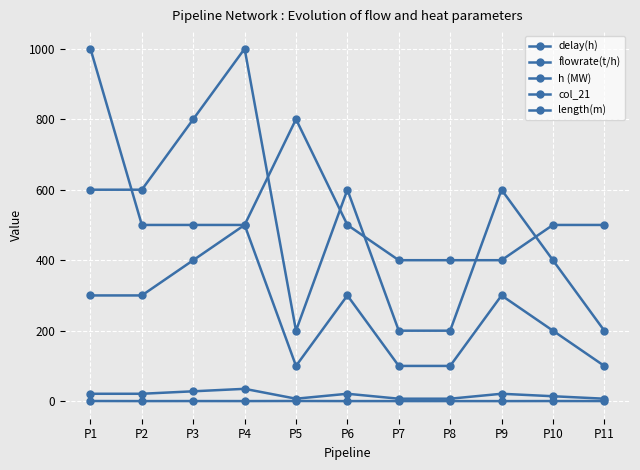

Does the chart have visible grid lines?

Yes